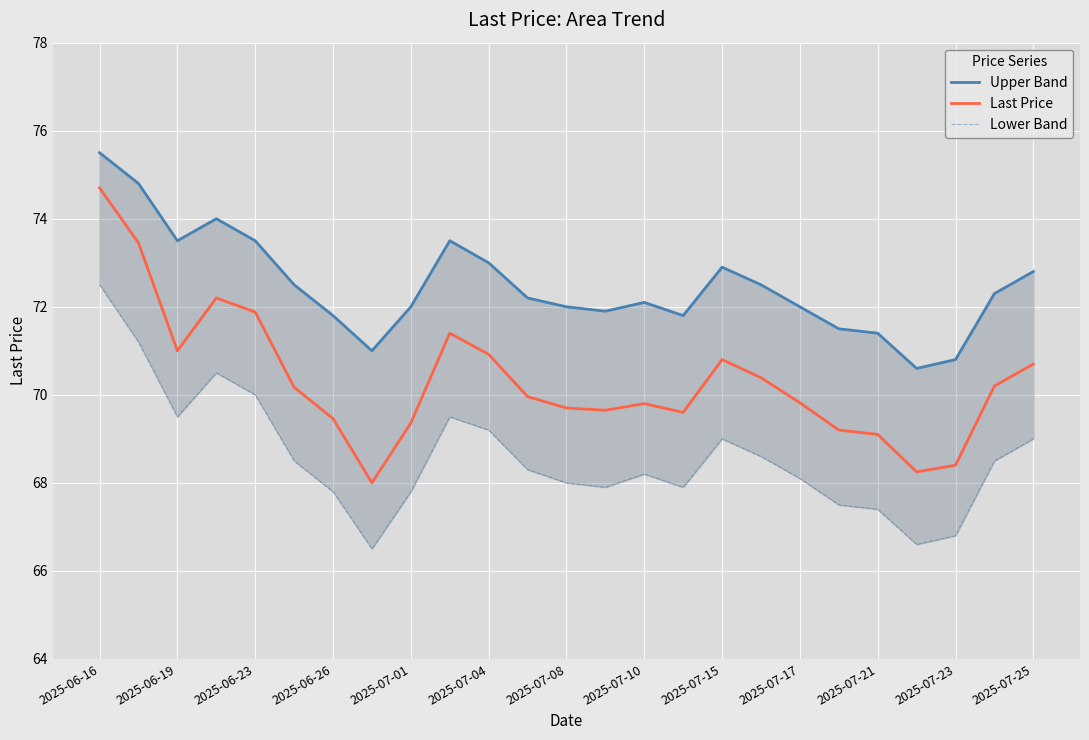

How many interior local valleys does the Lower Band series have?

5